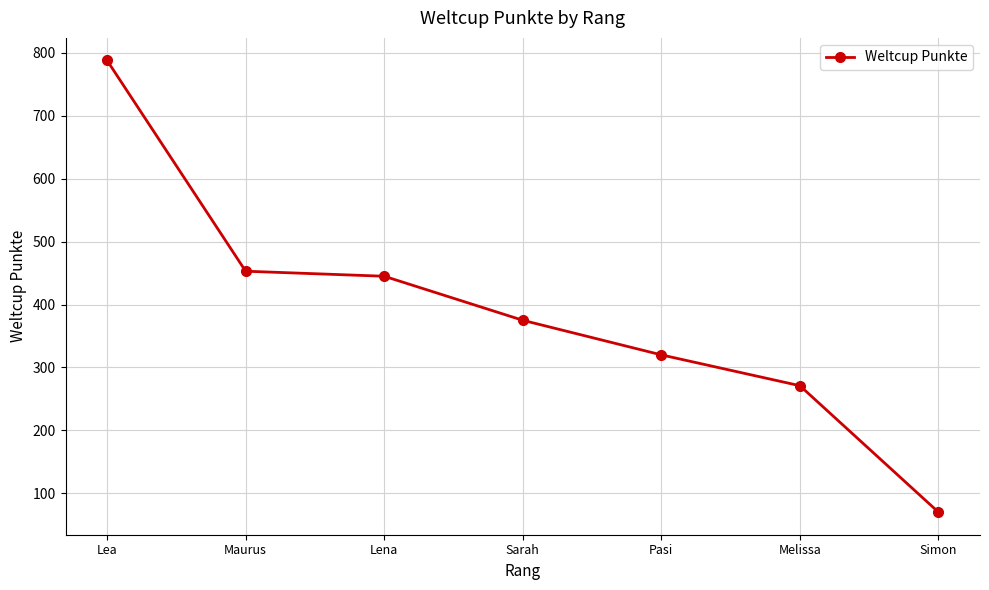

What is the sum of all values?

2722